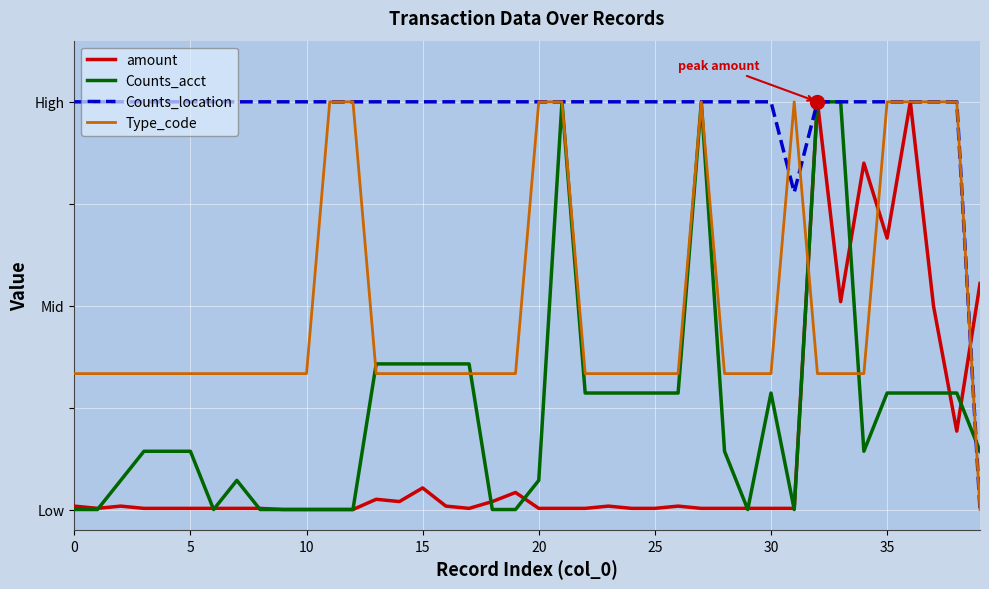

Where do amount and Counts_location first cross each other?

38 and 39